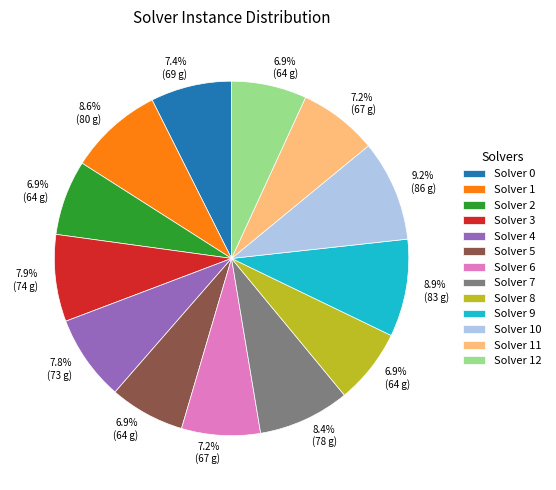

Between Solver 12 and Solver 1, which is larger?

Solver 1